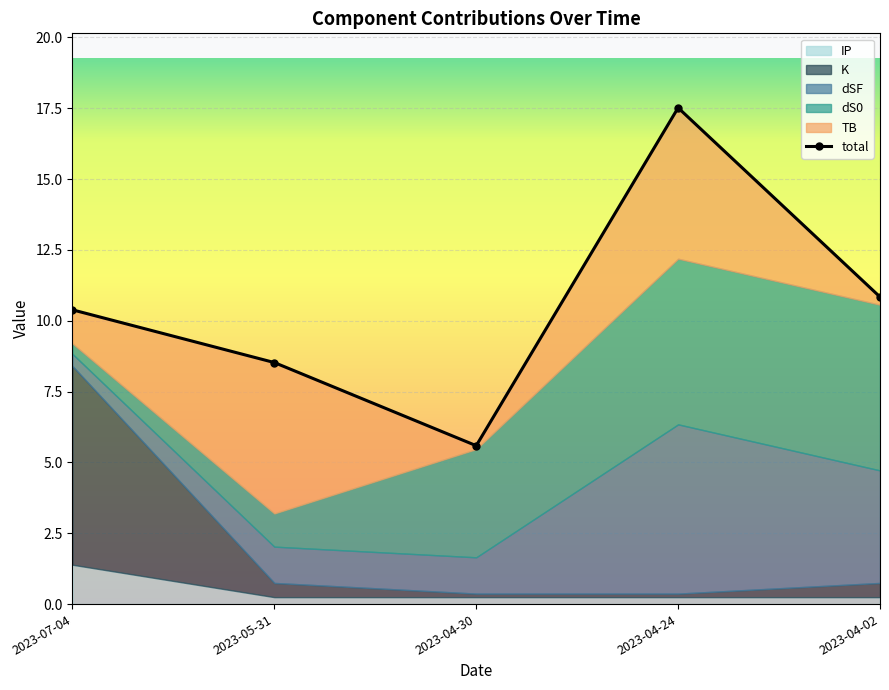

What is the label of the 3rd point from the right?

2023-04-30